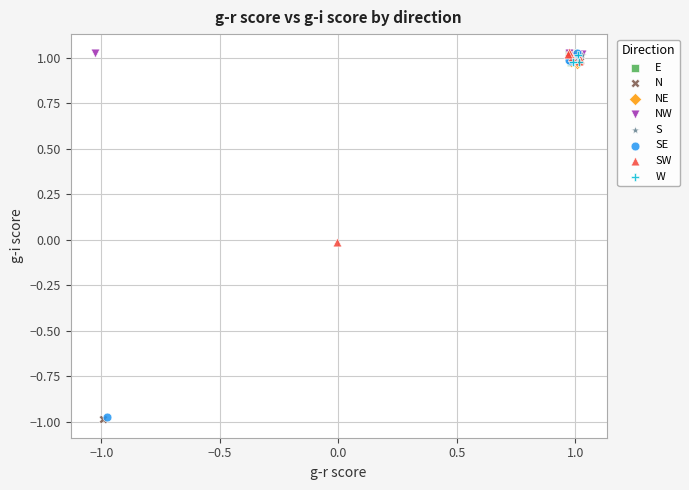

Which series has the widest spread of Y values?

N